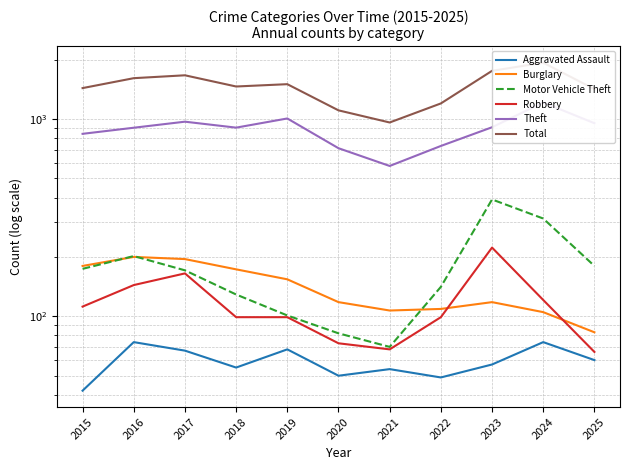

In Theft, how many points are higher than both neighbors (excluding endpoints)?

3